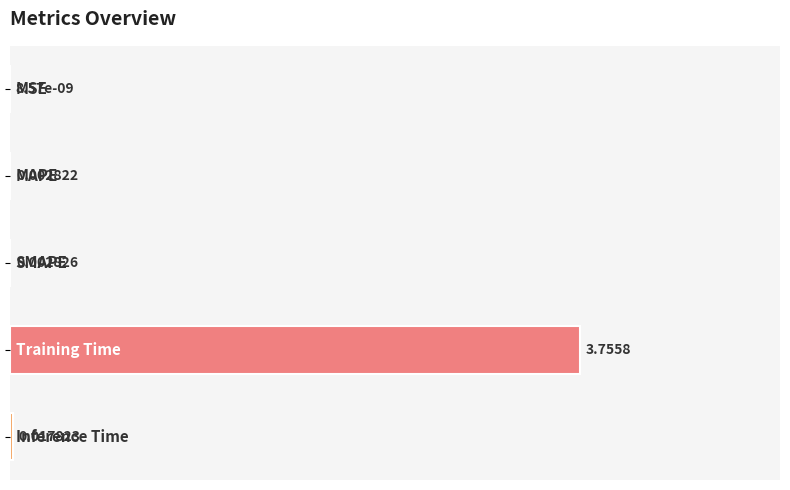

What is the sum of all values?

1.0